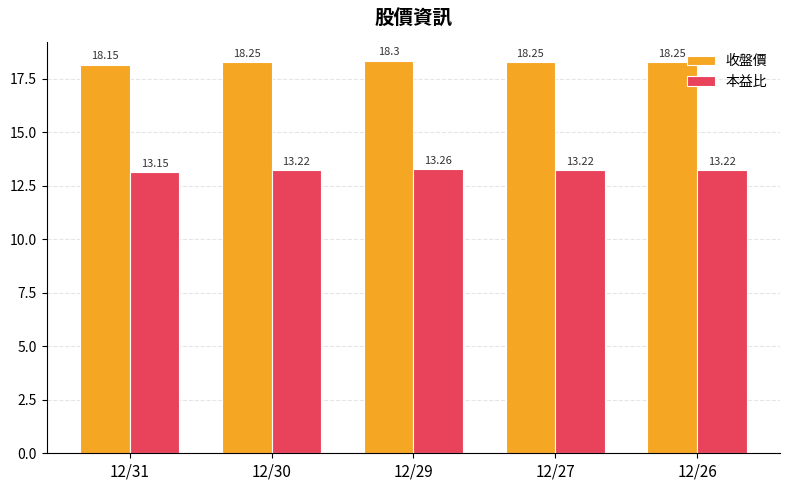

True or false: 收盤價 has a value of 18.1 at 12/31.

True